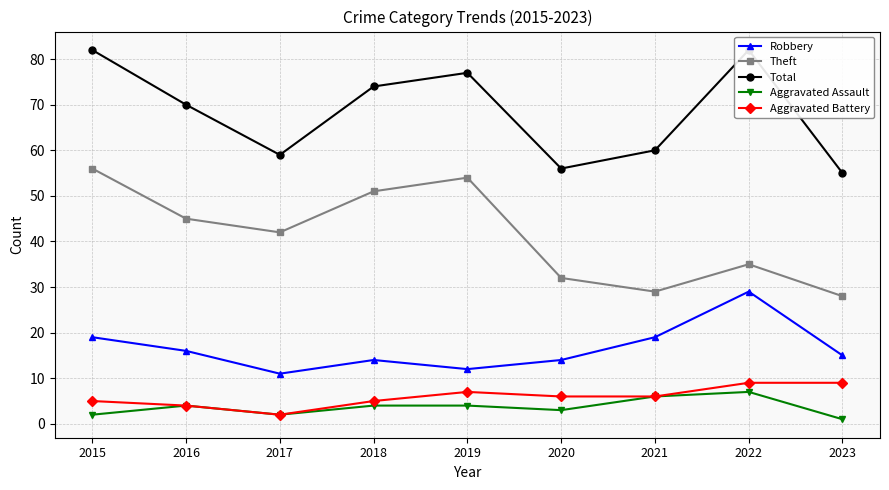

True or false: Aggravated Battery and Total intersect in this chart.

False